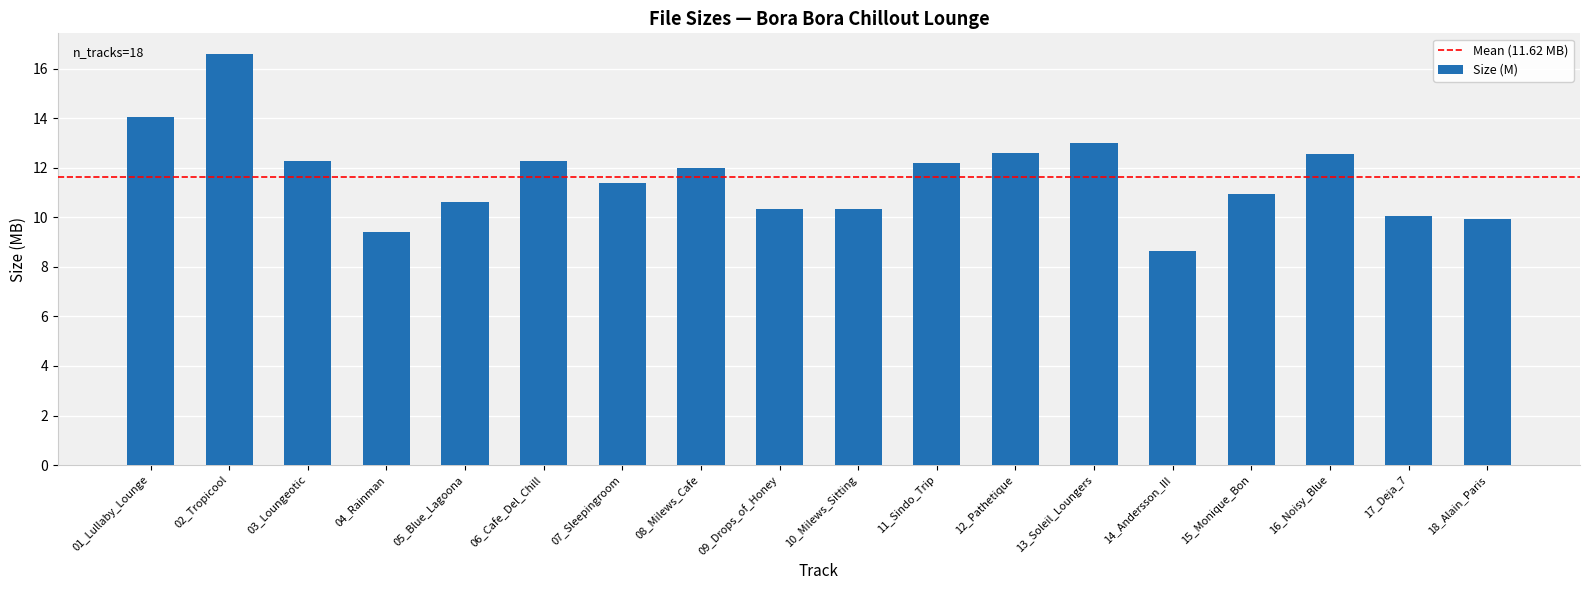

What is the label of the 5th bar from the left?

05_Blue_Lagoona